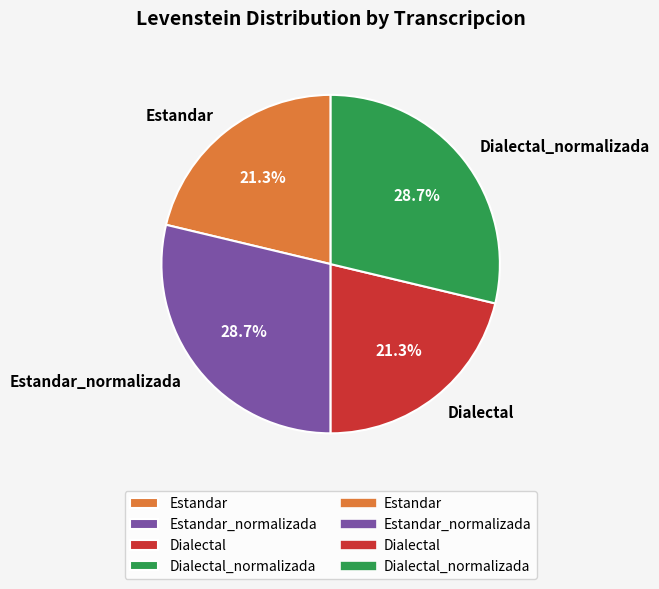

Does Dialectal_normalizada represent more than half of the total?

No